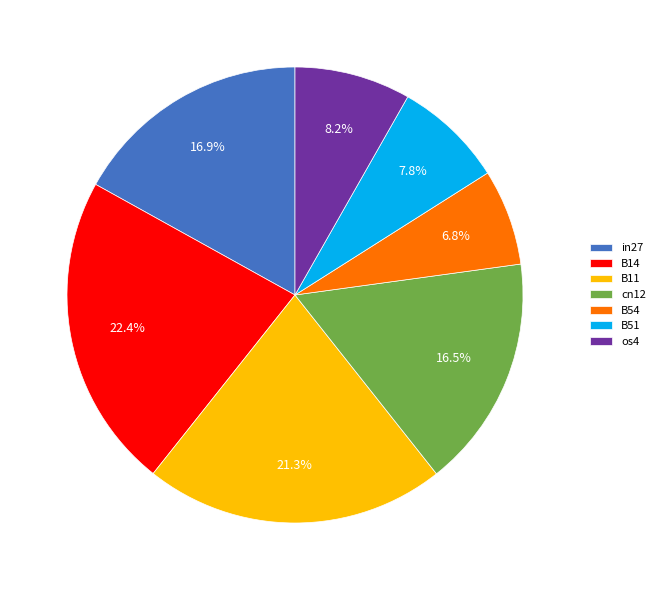

Is there a majority slice in this chart?

No